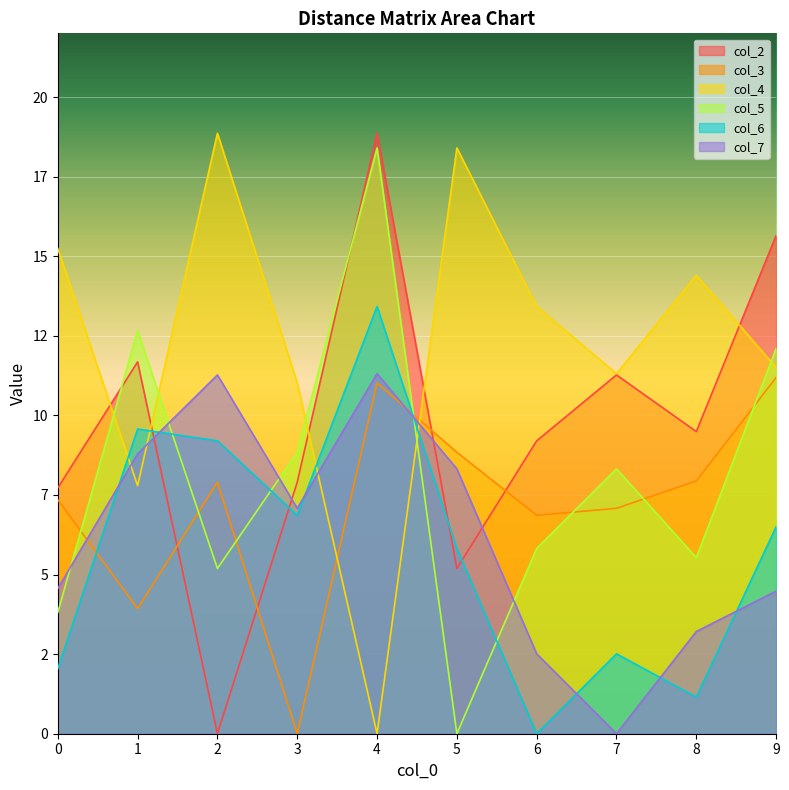

What is the spread (max minus min) of values at 5?

18.4